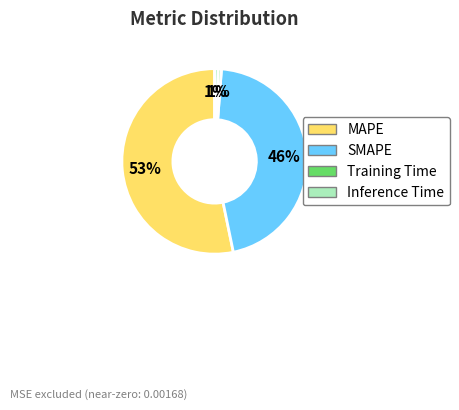

Is the sum of Training Time and Inference Time greater than half?

No